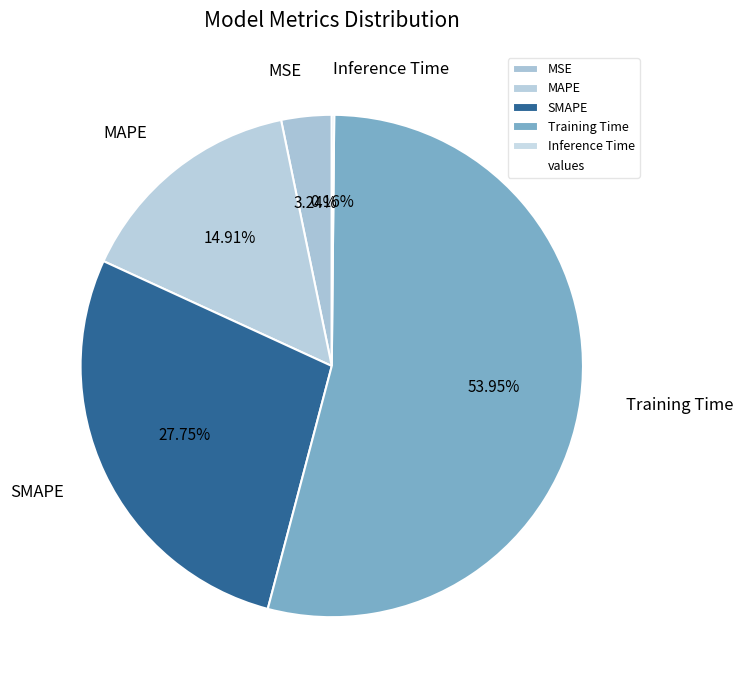

Do MAPE and Training Time together represent more than half of the pie?

Yes